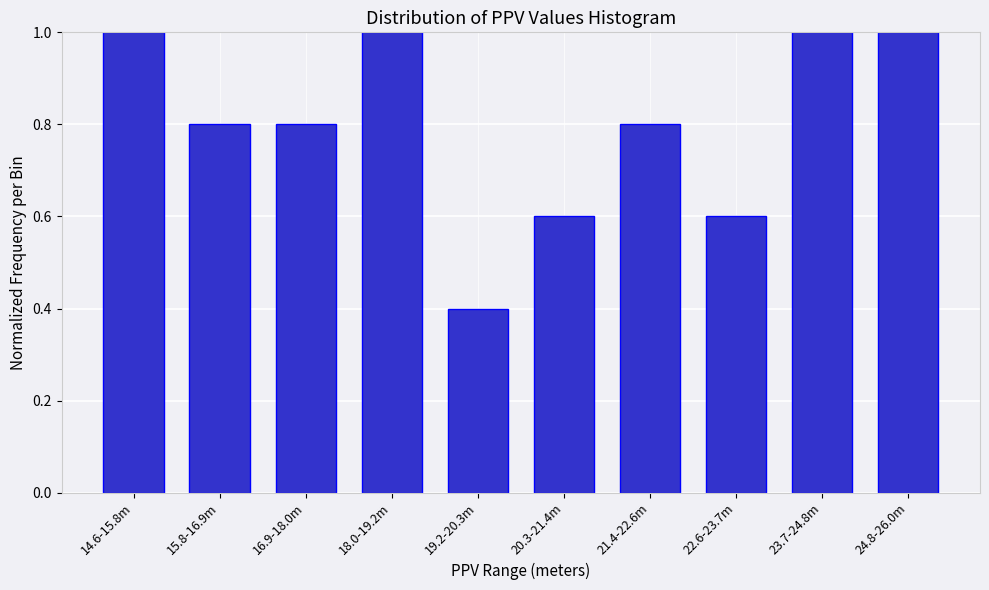

Reading left to right, what are all the values shown in this chart?

1.0	0.8	0.8	1.0	0.4	0.6	0.8	0.6	1.0	1.0